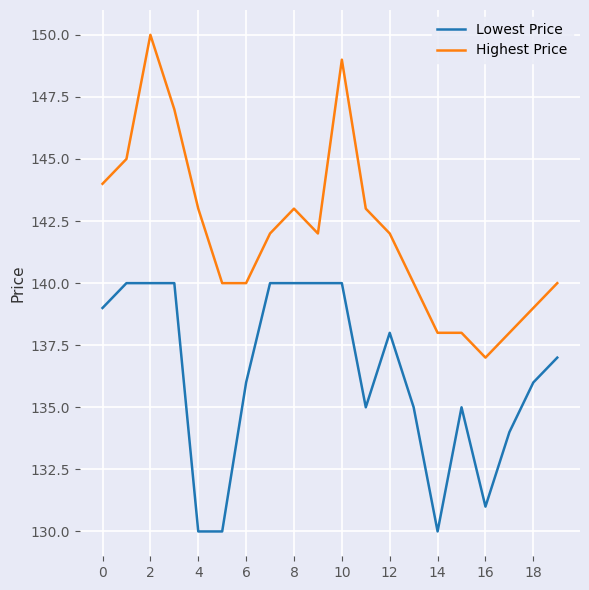

What is the minimum value shown in the chart?

130